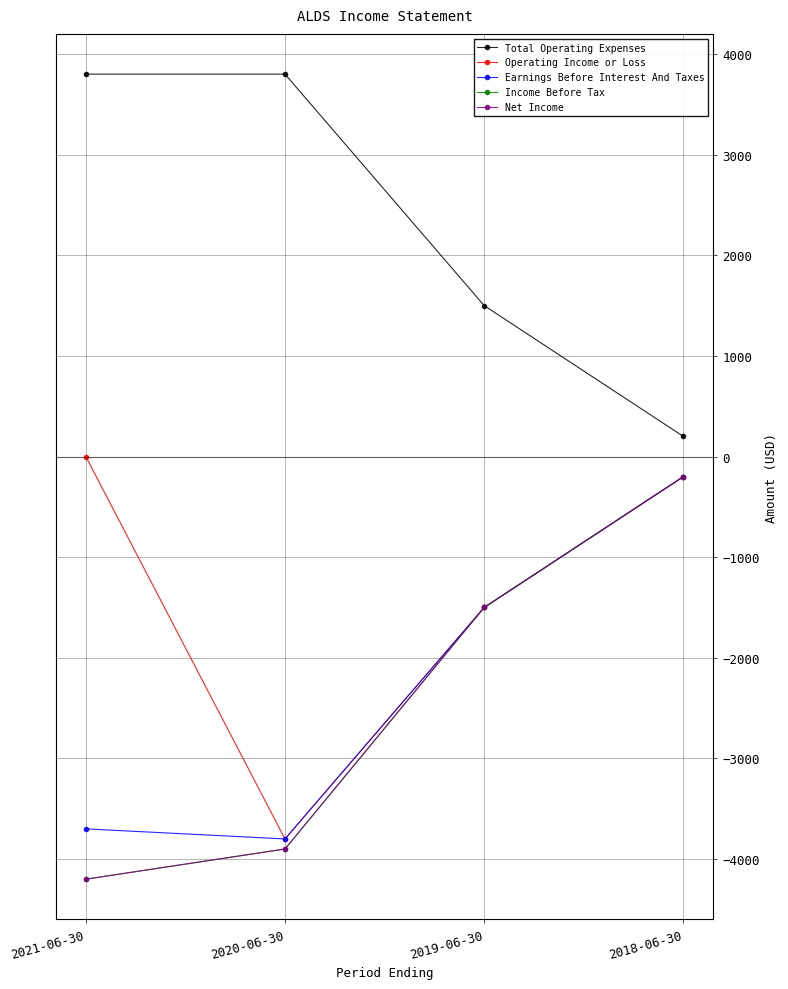

Is this an area chart (filled region under the line)?

No